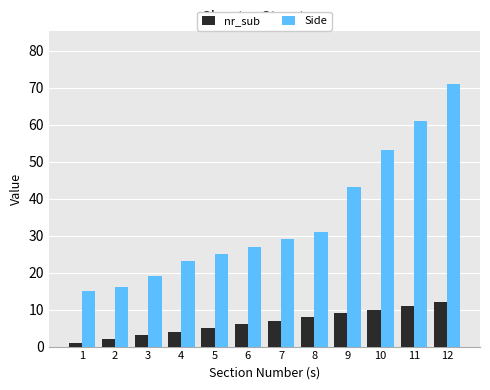

Which series changed the most between 5 and 9?

Side